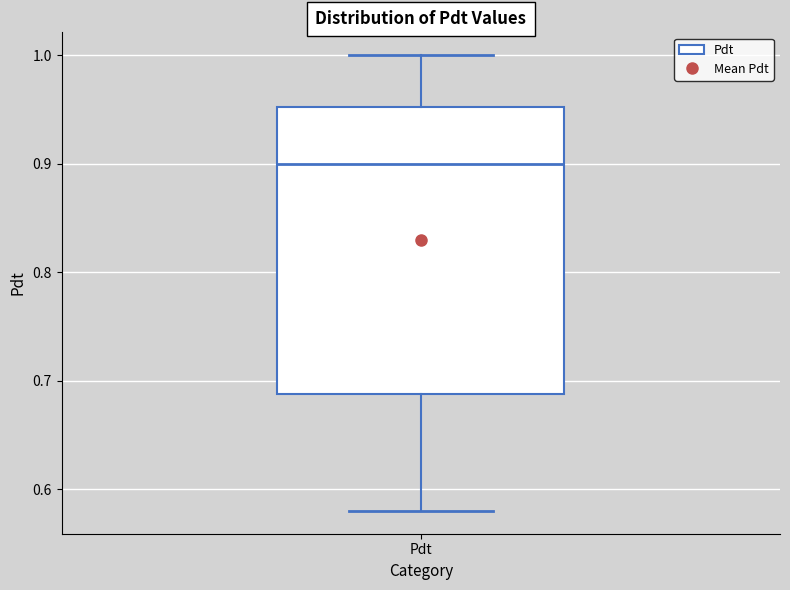

Where does the median line of the box for Pdt sit on the y-axis? The values are not printed on the chart, so give them approximately, as read against the axis.

0.90